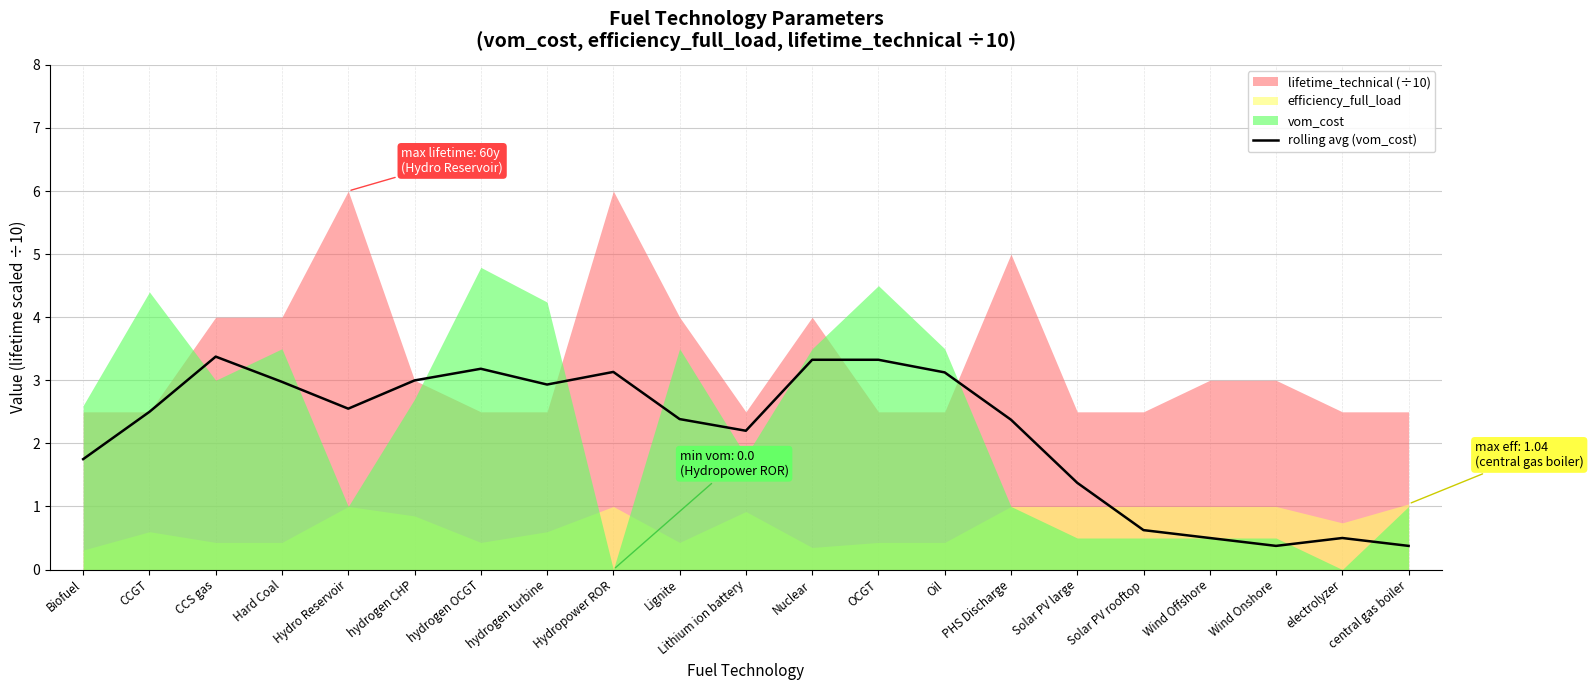

True or false: rolling avg (vom_cost) has a value of 5.2 at CCS gas.

False